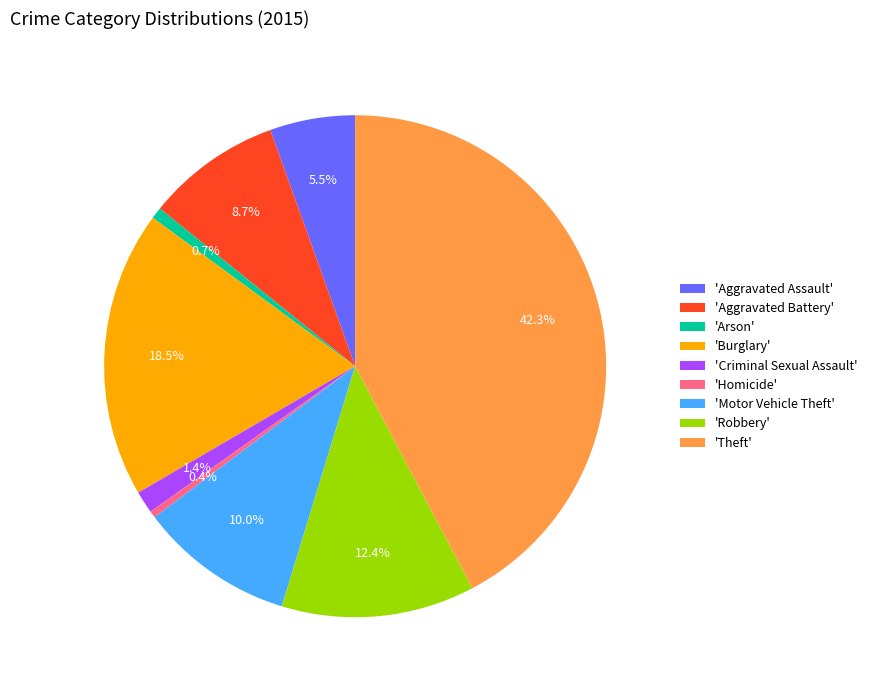

Which slice is the largest?

'Theft'